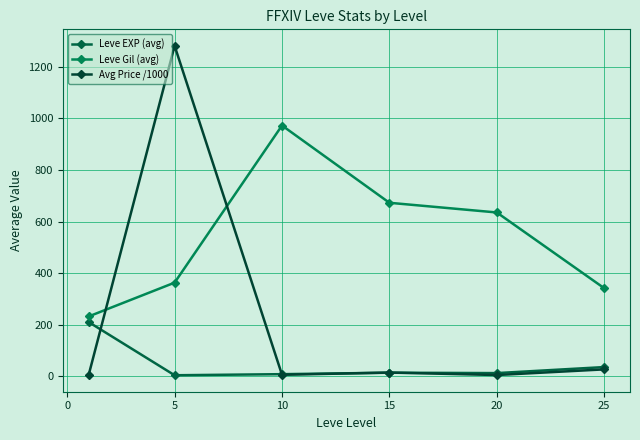

Reading left to right, extract all data points from this chart.

Leve EXP (avg): 210.7	4.8	9.0	14.7	13.2	36.5
Leve Gil (avg): 232.5	363.3	971.7	672.5	635.0	341.8
Avg Price /1000: 6.2	1280.2	6.6	15.3	5.7	27.6